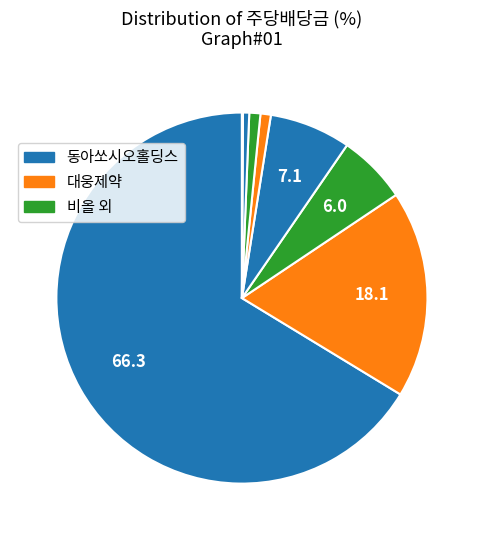

To the nearest percent, what is the average slice percentage?

11%